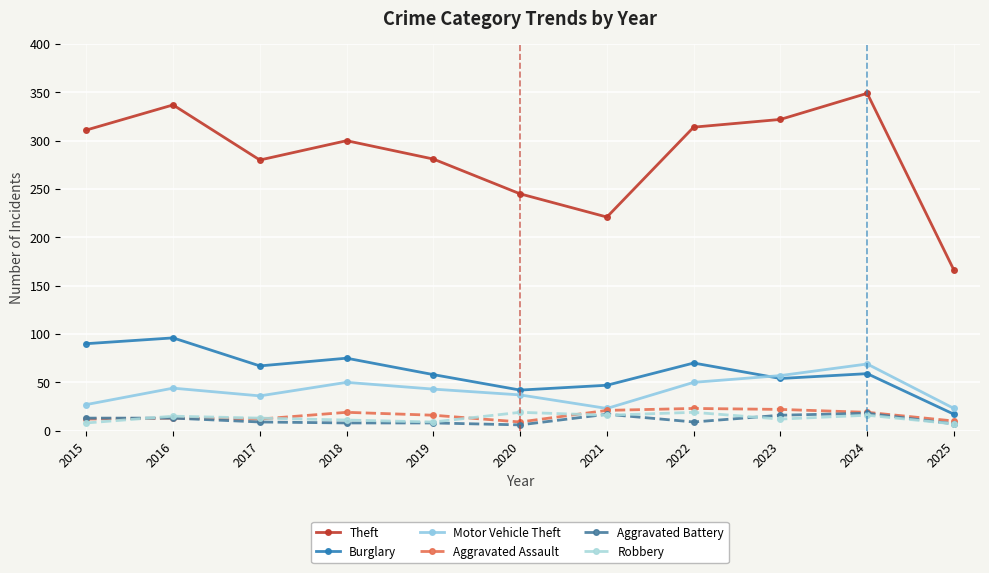

Between 2016 and 2025, which series saw the biggest shift?

Theft